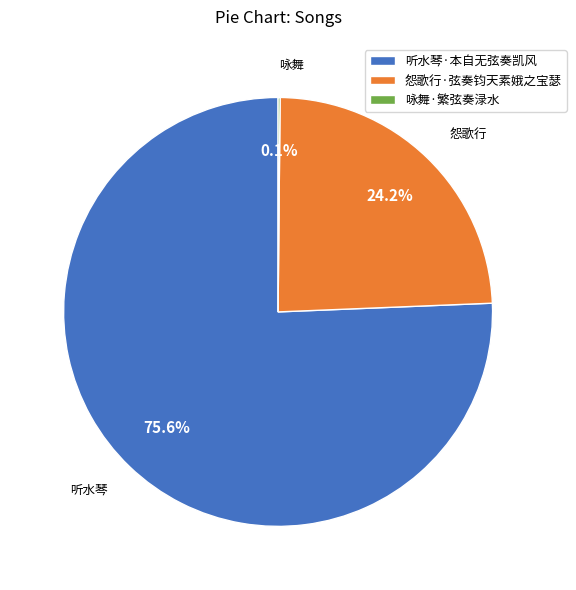

What is the ratio of the value at 怨歌行·弦奏钧天素娥之宝瑟 to the value at 听水琴·本自无弦奏凯风?

0.3